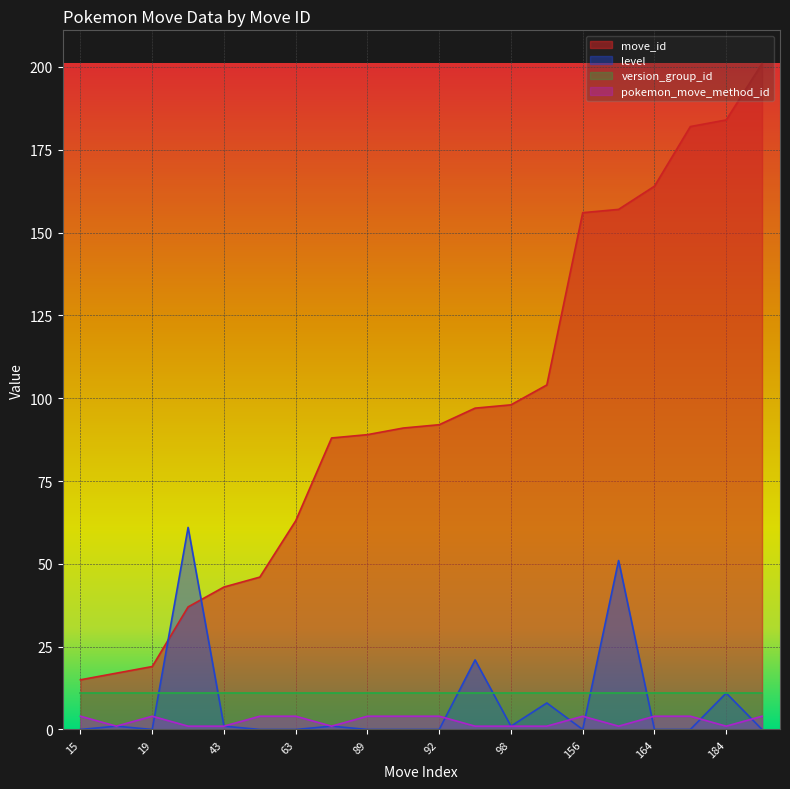

At which category does level reach its first local valley?

19